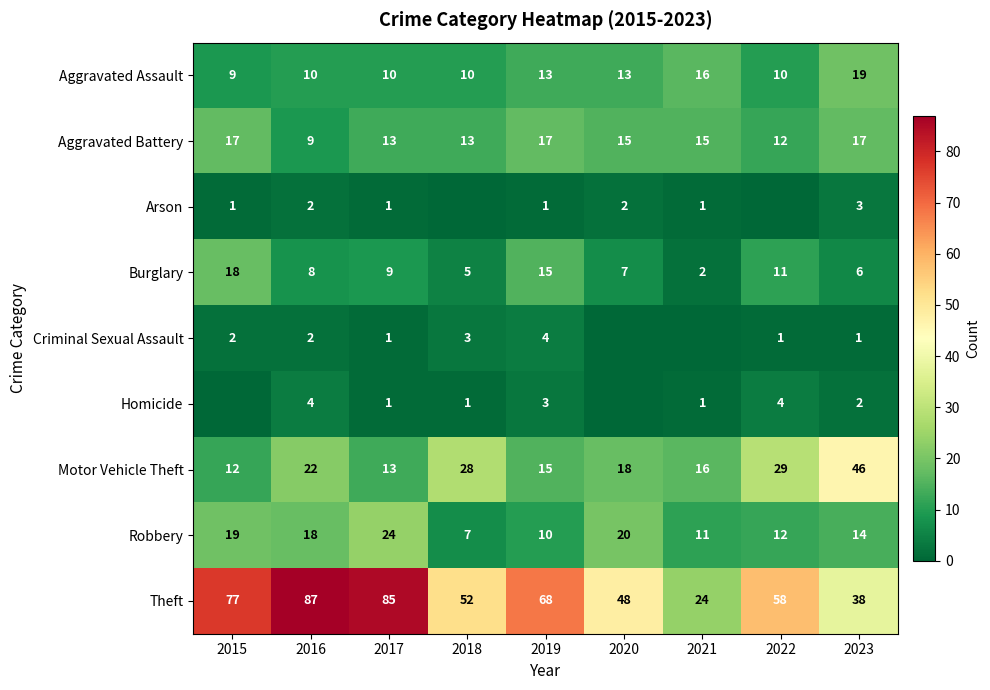

Which category has the highest value across all series?

2016